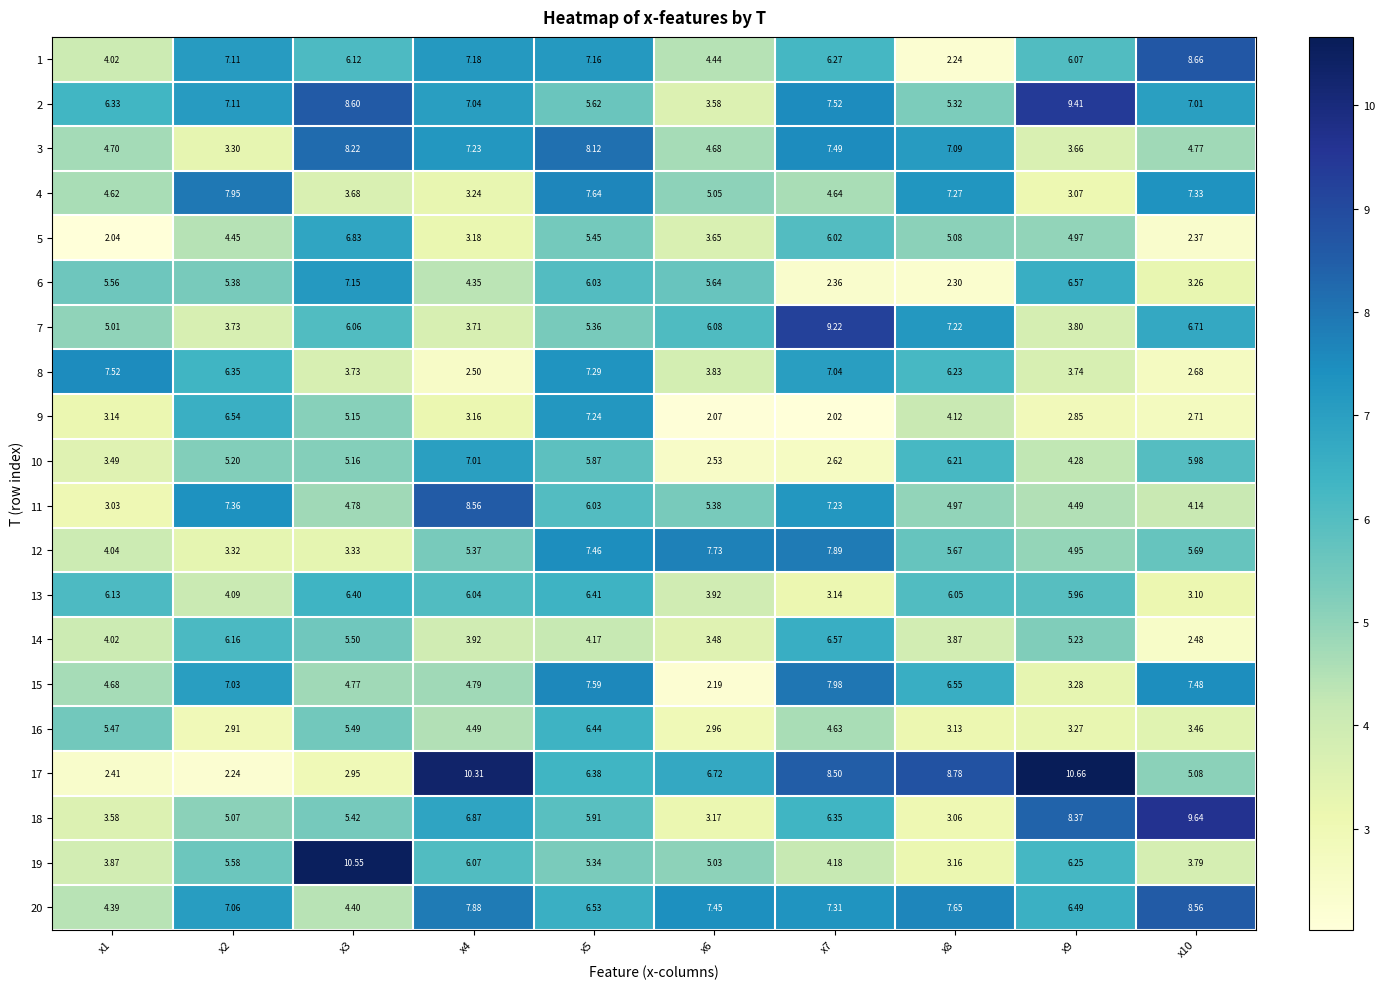

What is the spread (max minus min) of values at x9?

7.8